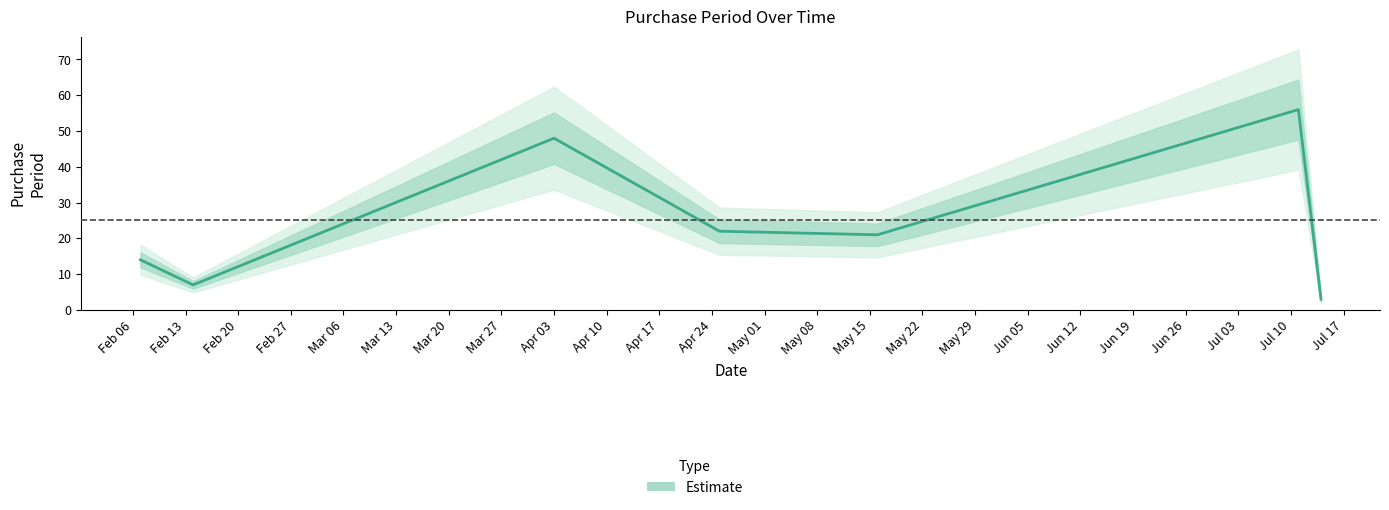

What is the value of the 6th point from the left?

56